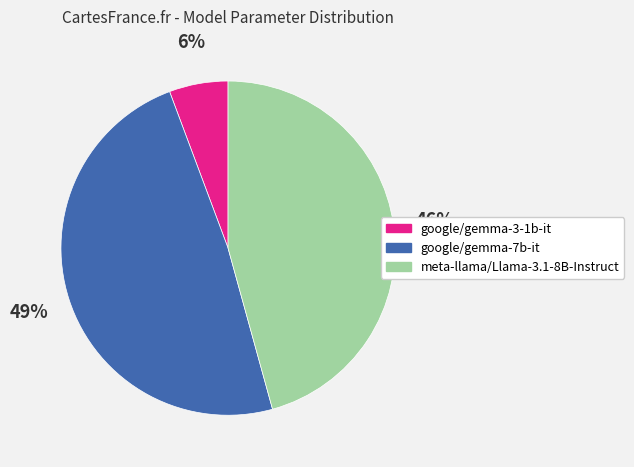

Combined, do google/gemma-7b-it and google/gemma-3-1b-it account for over 50%?

Yes